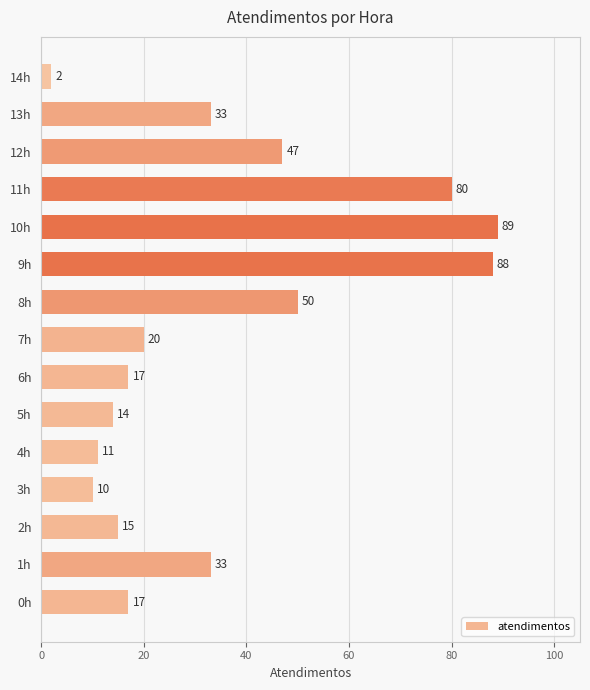

How many categories are shown in the chart?

15